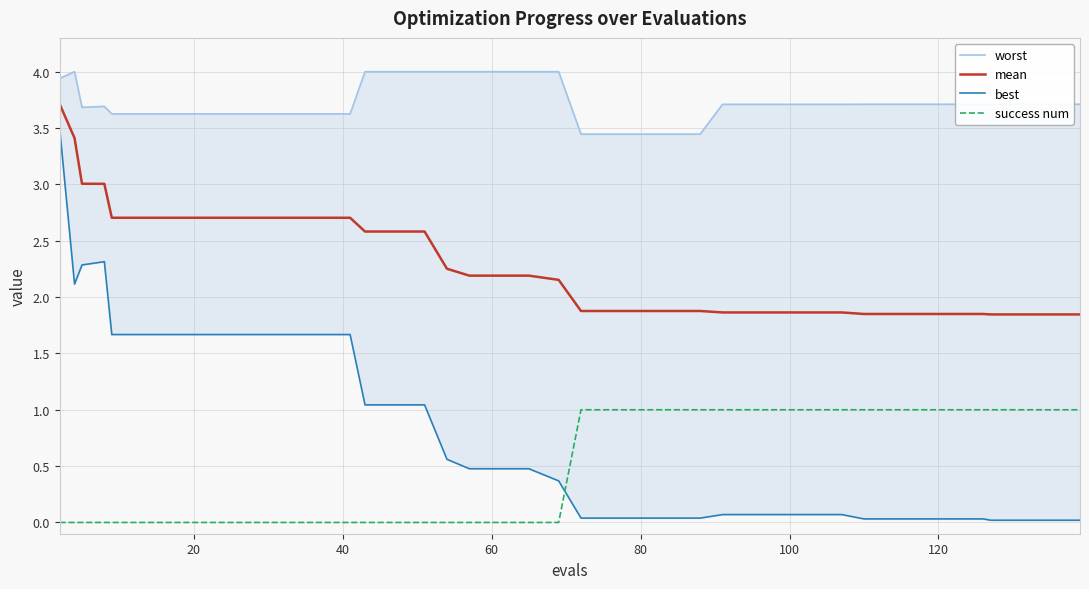

Count the number of categories in the chart.

40